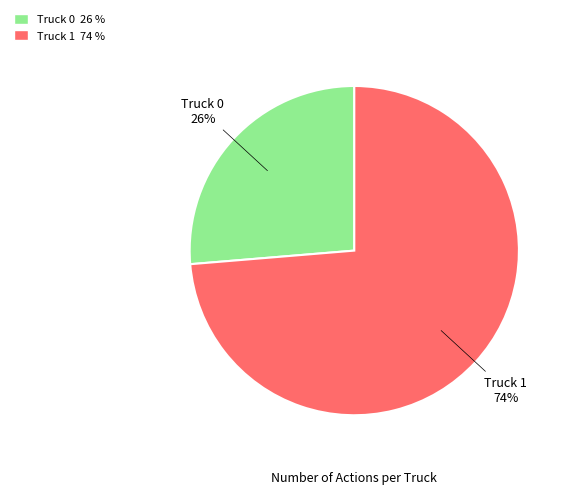

The Truck 0 slice represents 26% of the pie. True or false?

True